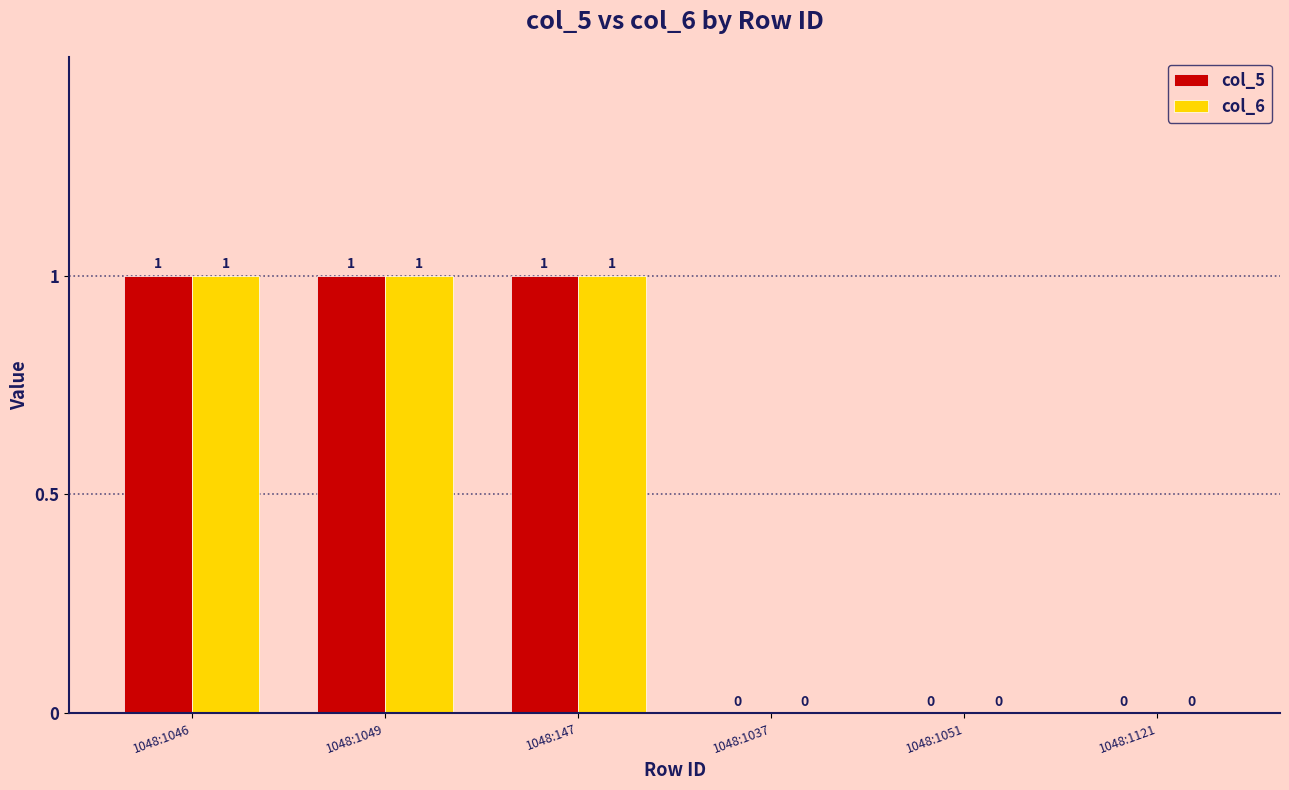

The value of col_5 at 1048:1046 is 1. True or false?

True